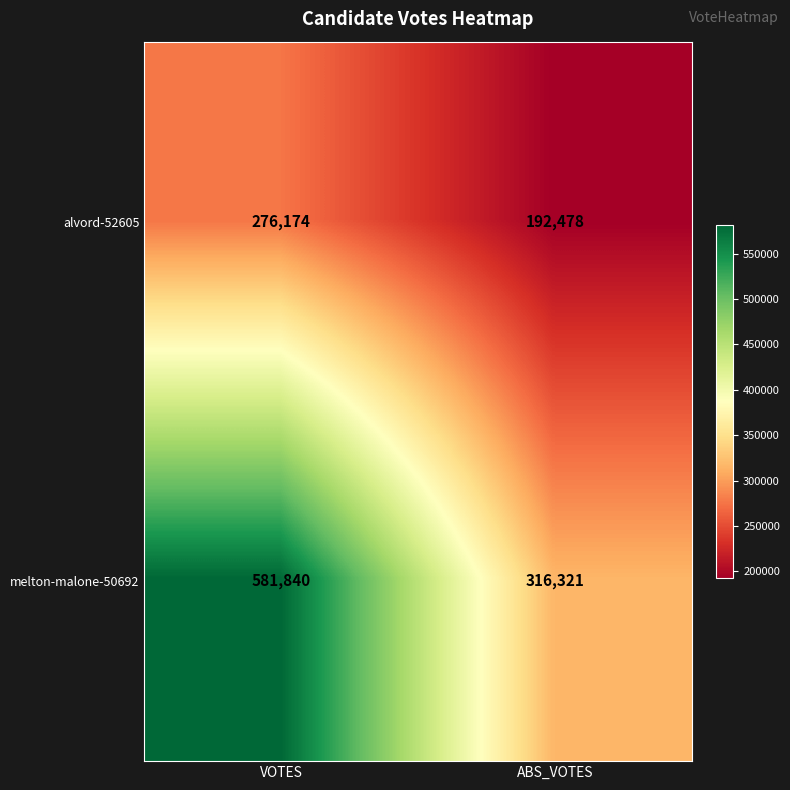

Count the number of data series in this chart.

2